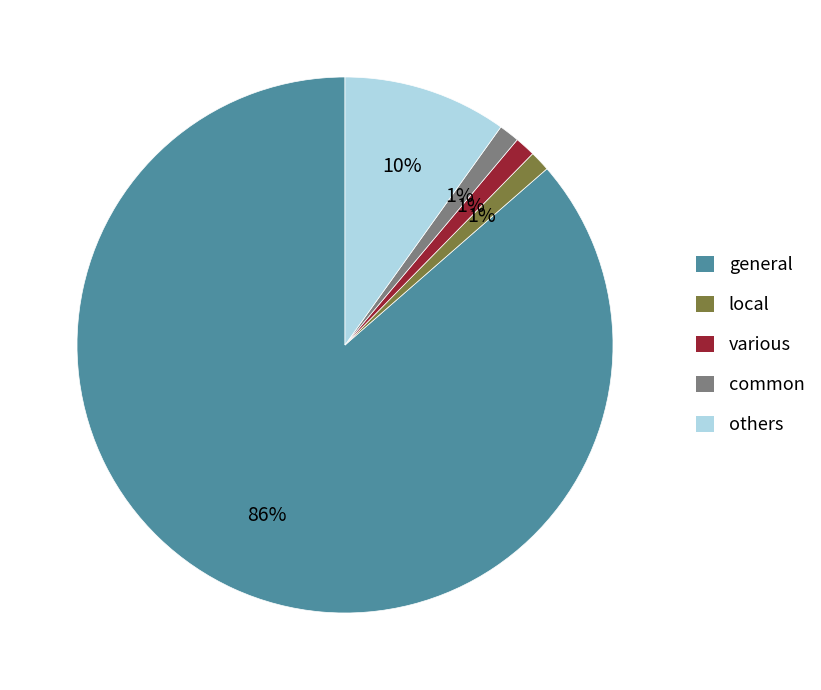

True or false: various accounts for 10% of the total.

False